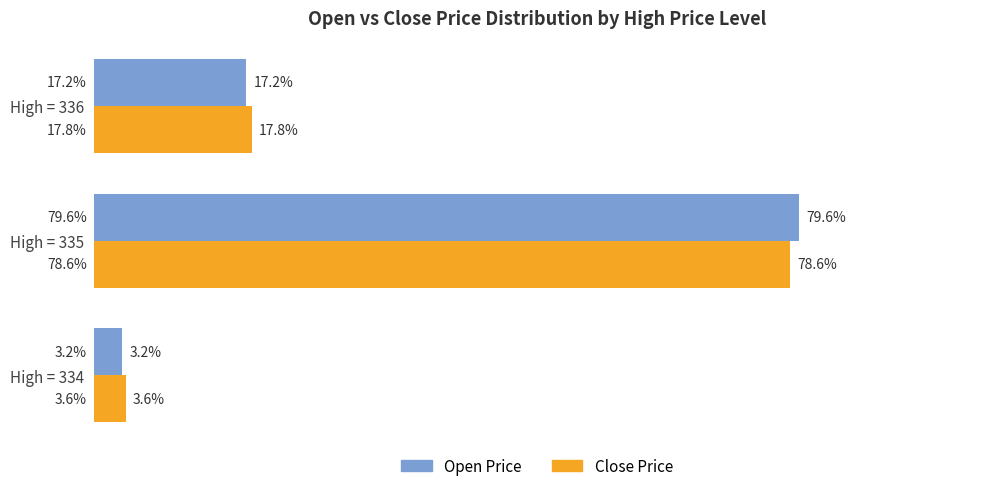

At which label does Open Price reach its peak?

High = 335